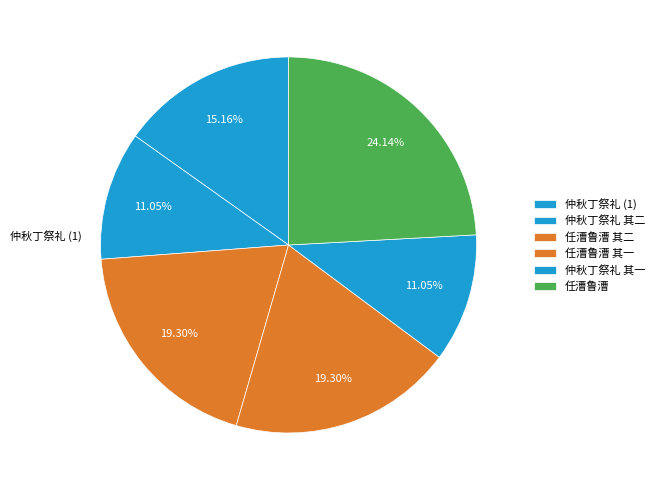

How many segments does this pie chart have?

6